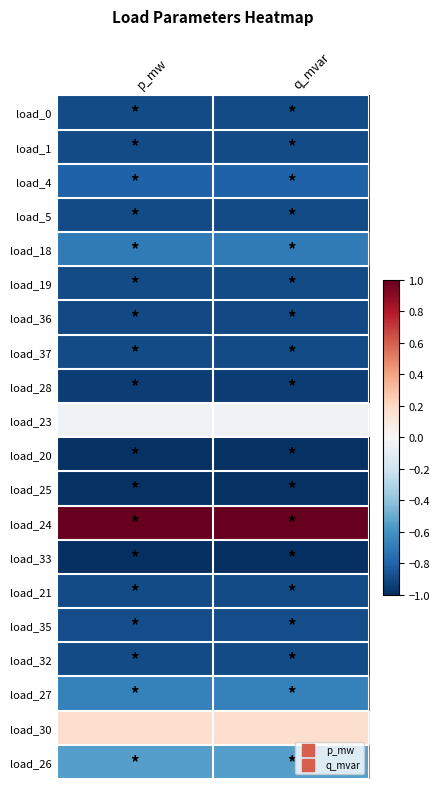

What is the maximum value shown in the chart?

1.0